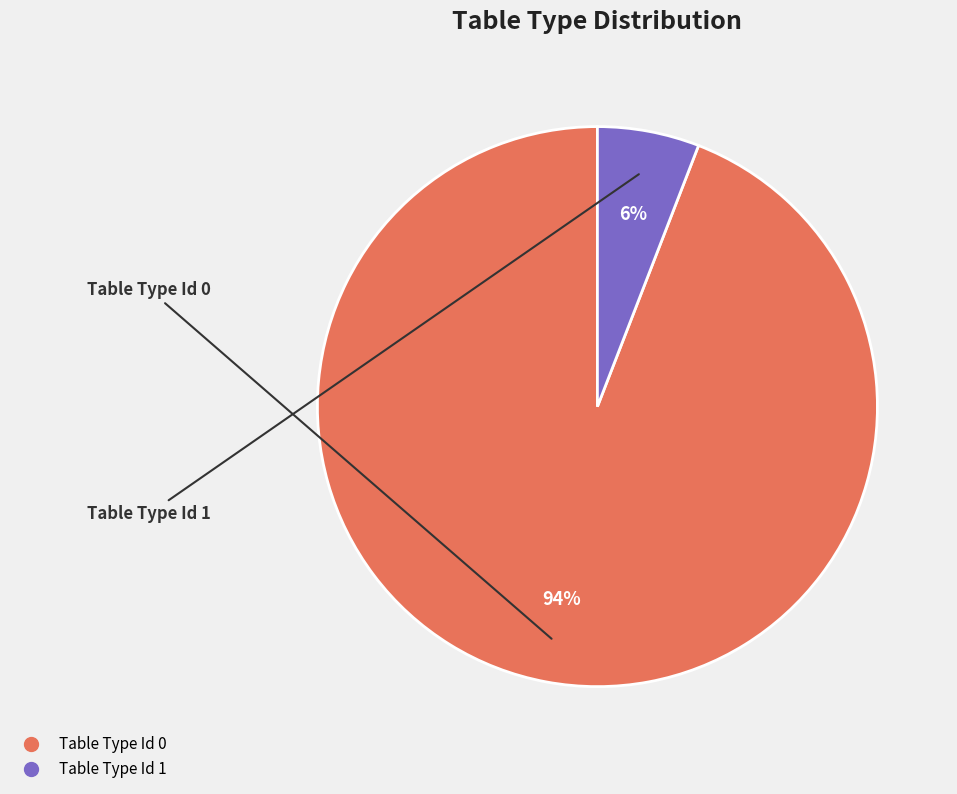

Combined, do Table Type Id 1 and Table Type Id 0 account for over 50%?

Yes